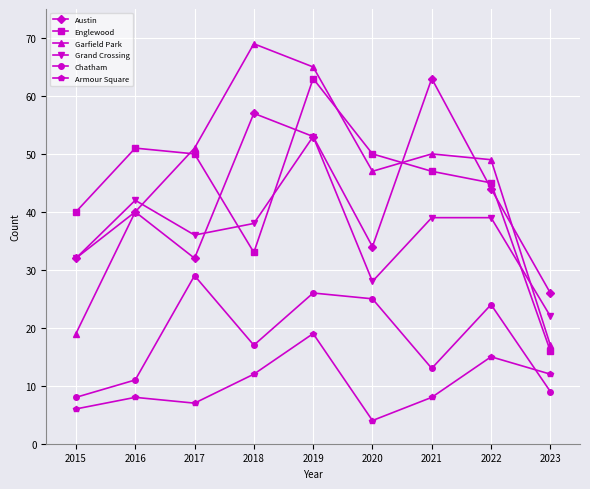

How many lines are shown in the chart?

6